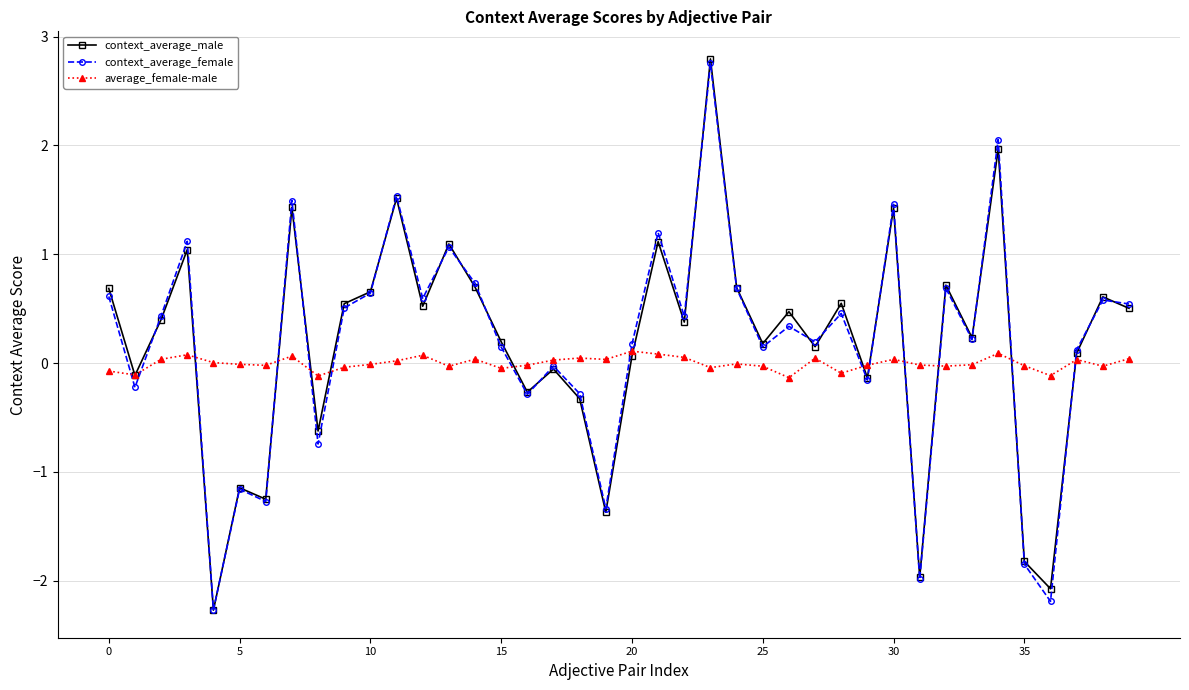

At how many categories does at least one series exceed -1?

40